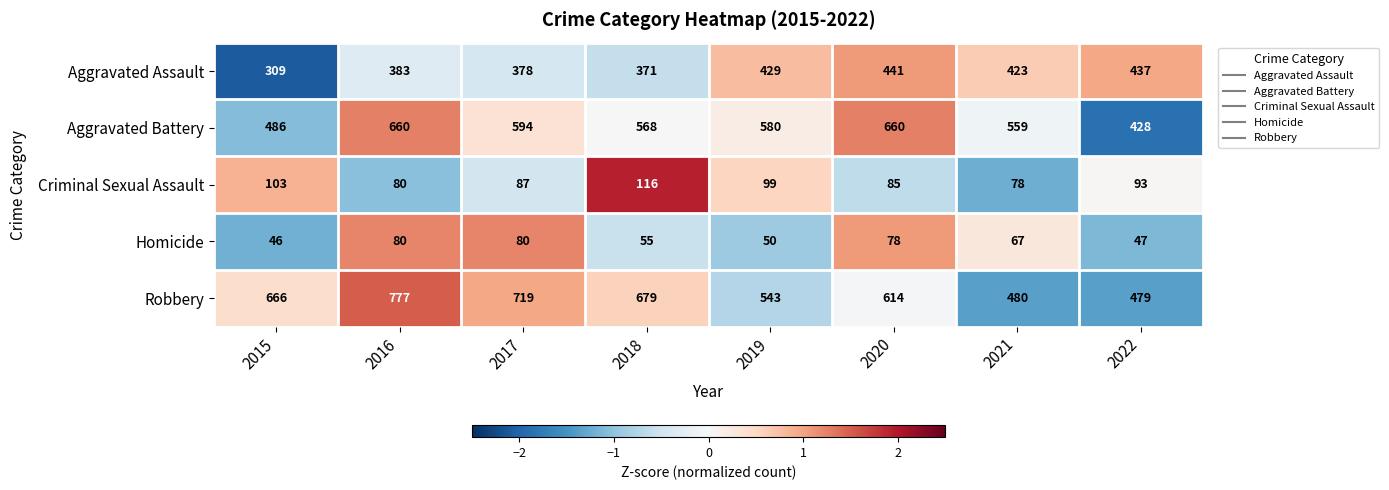

What is the spread (max minus min) of values at 2020?

582